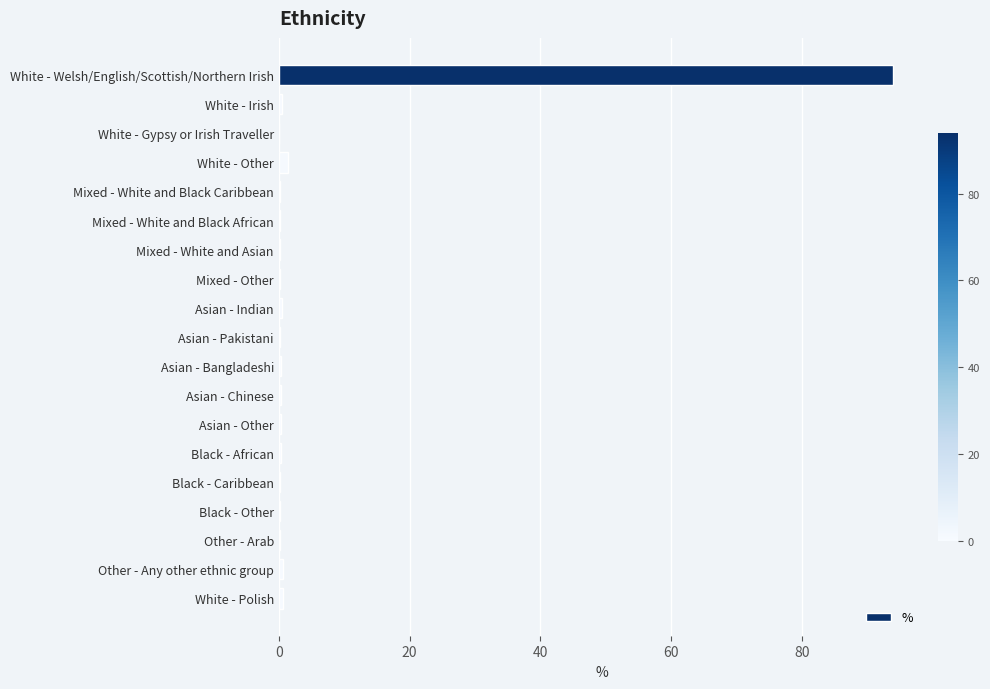

What is the sum of all values?

100.1